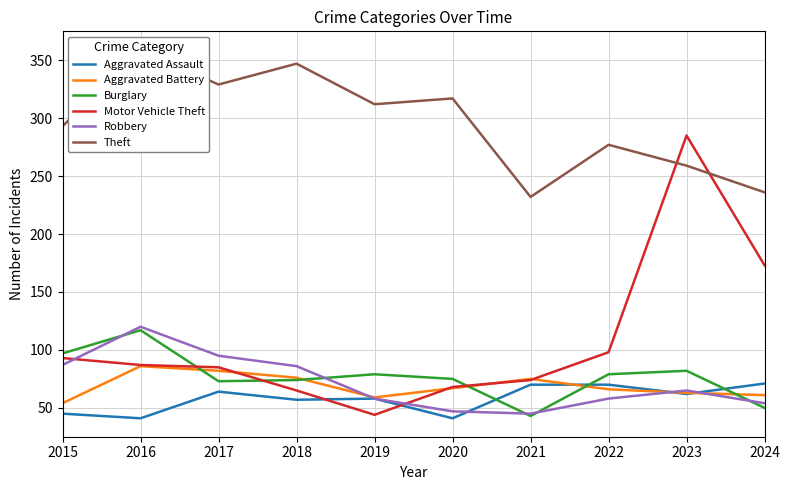

What is the difference between the second highest and second lowest values in the Theft series?

111